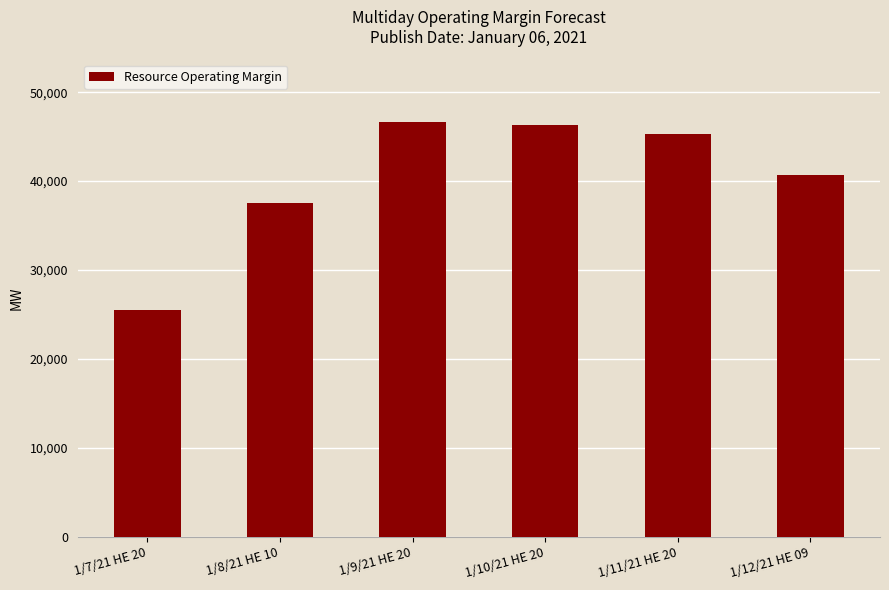

Reading right to left, transcribe all the data shown in this chart.

1/12/21 HE 09=40717.7	1/11/21 HE 20=45298.8	1/10/21 HE 20=46321.7	1/9/21 HE 20=46693.6	1/8/21 HE 10=37500.3	1/7/21 HE 20=25518.9